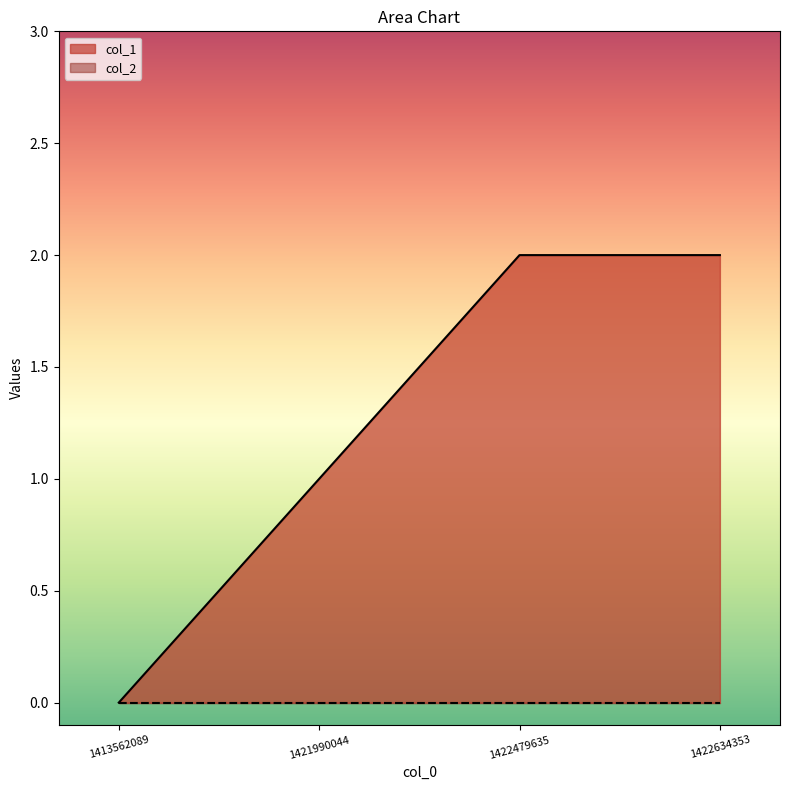

What is the average value?

1